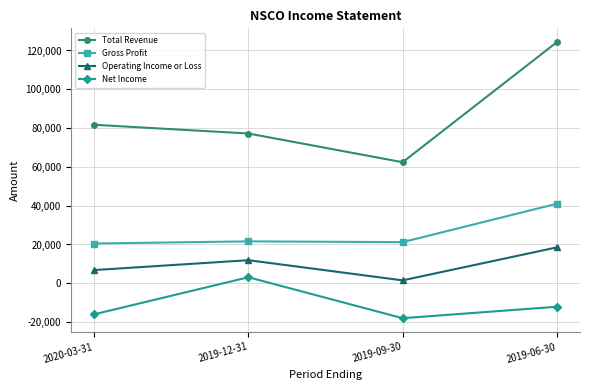

What is the difference between the Gross Profit values at 2019-06-30 and 2019-09-30?

19800